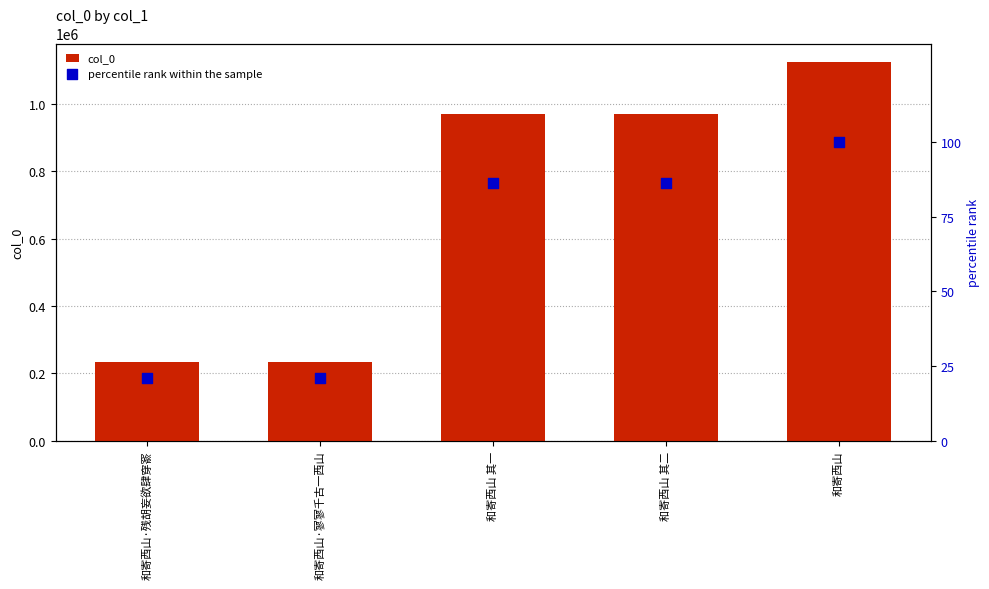

Which series contains the highest Y value?

col_0